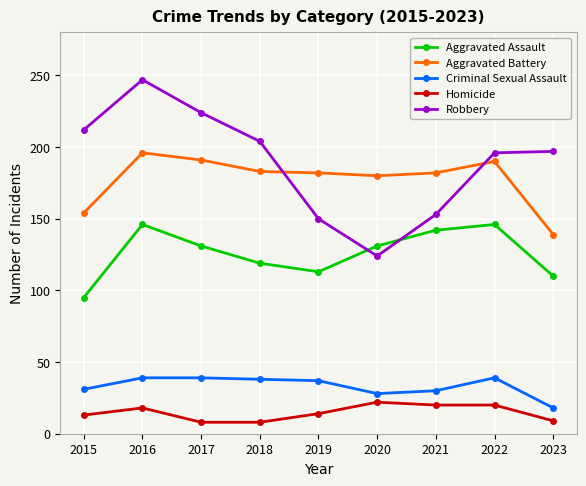

Which series has the widest spread of values?

Robbery